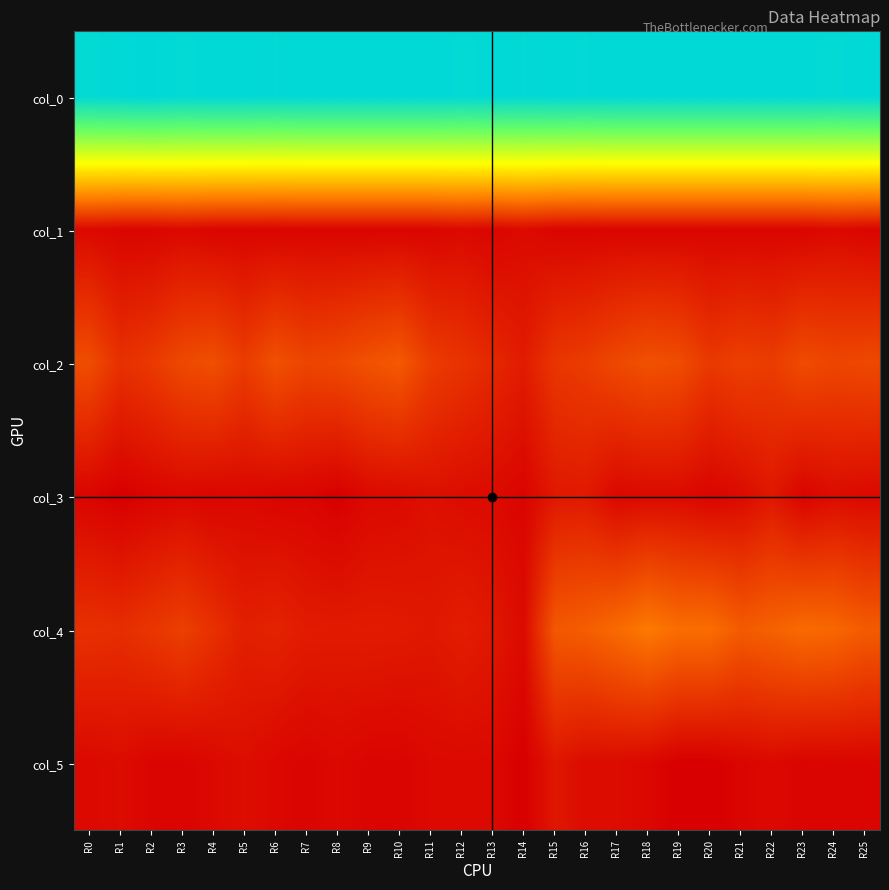

Reading left to right, extract all data points from this chart.

col_0: R0=41.2	R1=41.5	R2=41.7	R3=41.2	R4=41.5	R5=41.5	R6=41.3	R7=41.5	R8=41.5	R9=41.5	R10=41.5	R11=41.5	R12=41.2	R13=41.5	R14=41.3	R15=41.5	R16=41.3	R17=41.5	R18=41.5	R19=41.5	R20=41.5	R21=41.5	R22=41.5	R23=41.5	R24=41.2	R25=41.5
col_1: R0=0.8	R1=0.5	R2=0.5	R3=0.8	R4=0.5	R5=0.5	R6=0.5	R7=0.5	R8=0.5	R9=0.5	R10=0.5	R11=0.5	R12=0.8	R13=0.5	R14=0.9	R15=0.5	R16=0.5	R17=0.5	R18=0.5	R19=0.5	R20=0.5	R21=0.5	R22=0.5	R23=0.5	R24=0.8	R25=0.5
col_2: R0=6.3	R1=4.0	R2=4.8	R3=6.0	R4=6.5	R5=5.0	R6=6.7	R7=5.7	R8=6.0	R9=6.8	R10=7.3	R11=5.0	R12=4.2	R13=3.3	R14=2.3	R15=4.5	R16=5.0	R17=6.0	R18=6.7	R19=6.3	R20=4.7	R21=5.3	R22=5.0	R23=6.2	R24=5.8	R25=6.0
col_3: R0=0.5	R1=0.0	R2=0.4	R3=0.7	R4=0.5	R5=0.7	R6=0.5	R7=0.5	R8=0.0	R9=0.8	R10=0.9	R11=1.4	R12=1.1	R13=0.9	R14=0.5	R15=2.1	R16=2.2	R17=0.7	R18=0.9	R19=0.9	R20=0.5	R21=0.9	R22=2.0	R23=0.4	R24=1.1	R25=0.8
col_4: R0=4.0	R1=3.8	R2=4.5	R3=5.2	R4=4.0	R5=2.7	R6=3.0	R7=2.3	R8=2.2	R9=2.3	R10=2.2	R11=2.0	R12=2.5	R13=2.0	R14=1.0	R15=7.2	R16=7.8	R17=8.8	R18=10.0	R19=9.0	R20=9.0	R21=7.5	R22=8.0	R23=8.8	R24=8.5	R25=7.5
col_5: R0=0.8	R1=1.1	R2=0.5	R3=0.4	R4=0.8	R5=1.2	R6=0.7	R7=0.5	R8=0.8	R9=0.5	R10=0.4	R11=0.8	R12=0.9	R13=0.8	R14=0.0	R15=1.9	R16=1.1	R17=1.1	R18=0.7	R19=0.0	R20=0.0	R21=0.5	R22=0.8	R23=0.4	R24=0.5	R25=0.5